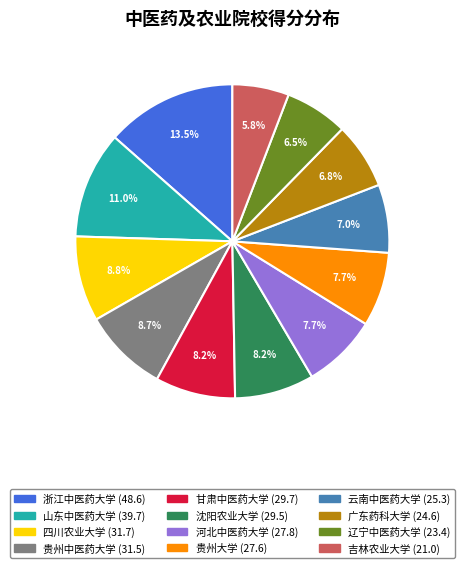

Which category has the smallest portion of the pie?

吉林农业大学